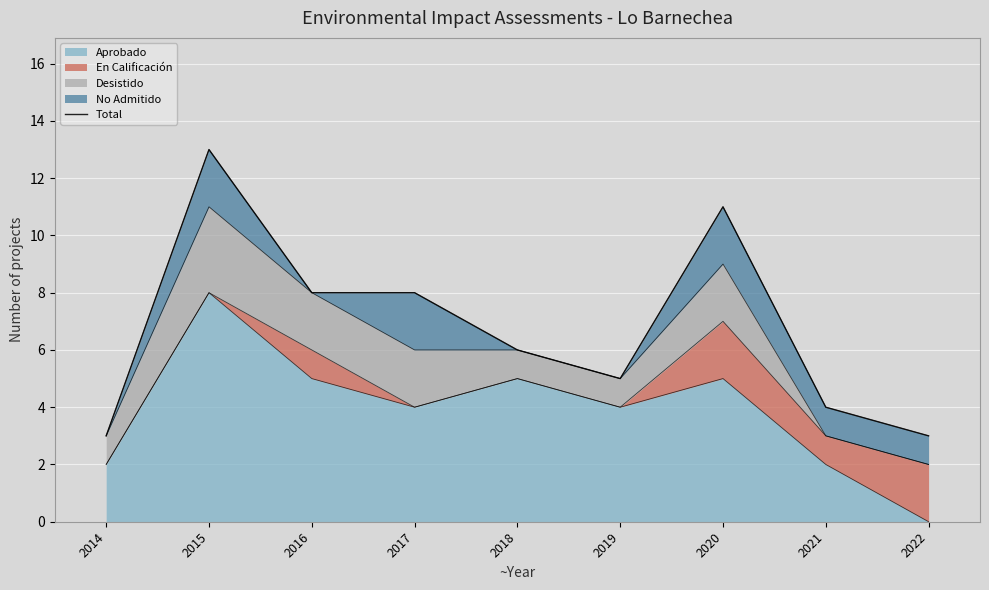

Where is the data nearest to the value 8?

2016